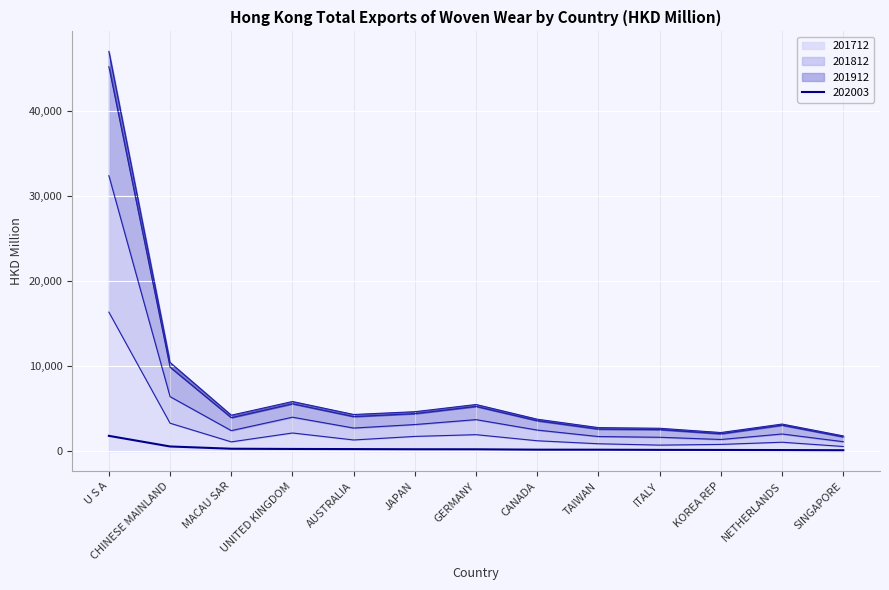

Which has a higher value, SINGAPORE or NETHERLANDS?

NETHERLANDS